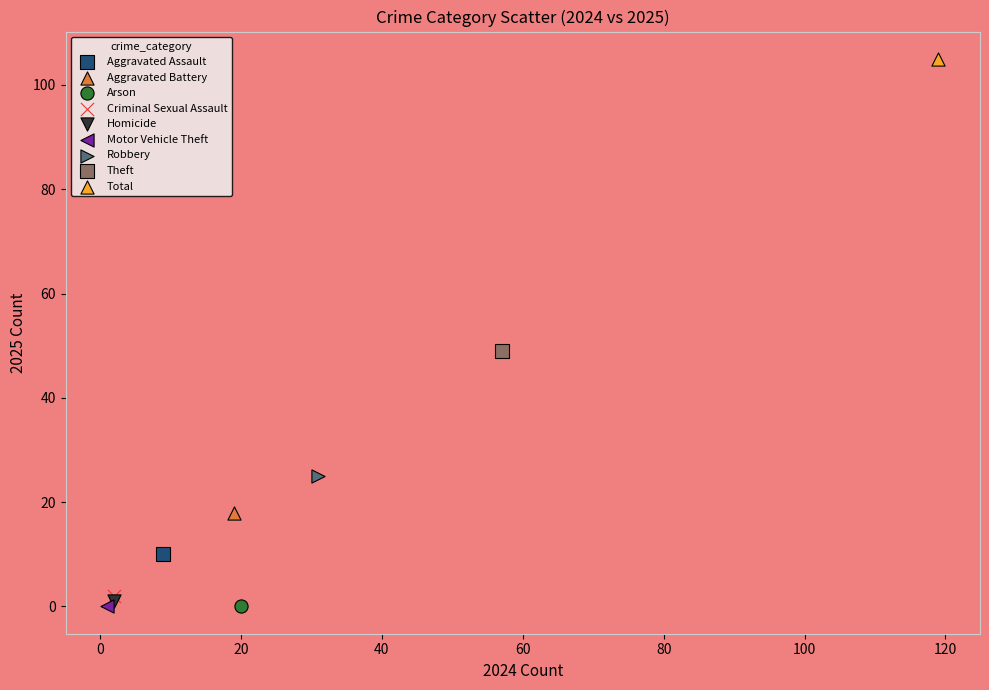

What are all the series names shown in the legend?

Aggravated Assault, Aggravated Battery, Arson, Criminal Sexual Assault, Homicide, Motor Vehicle Theft, Robbery, Theft, Total